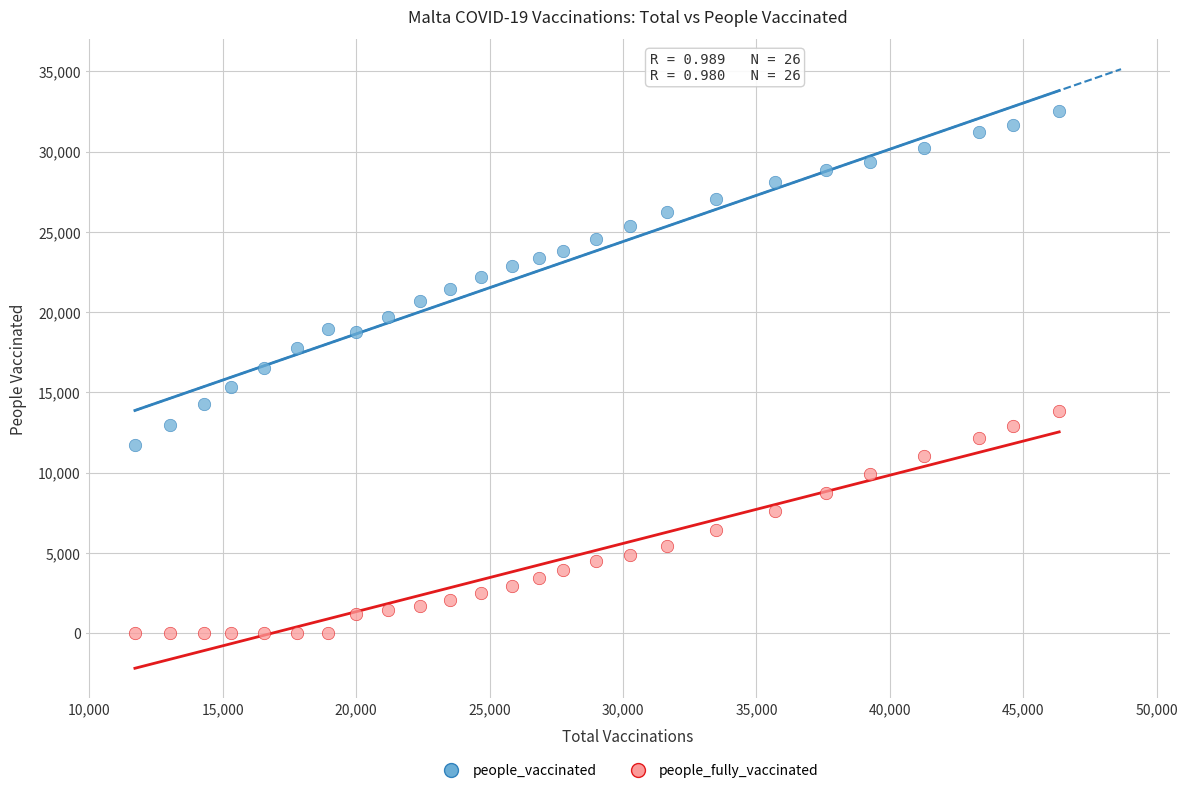

Which series has the widest spread of Y values?

people_vaccinated